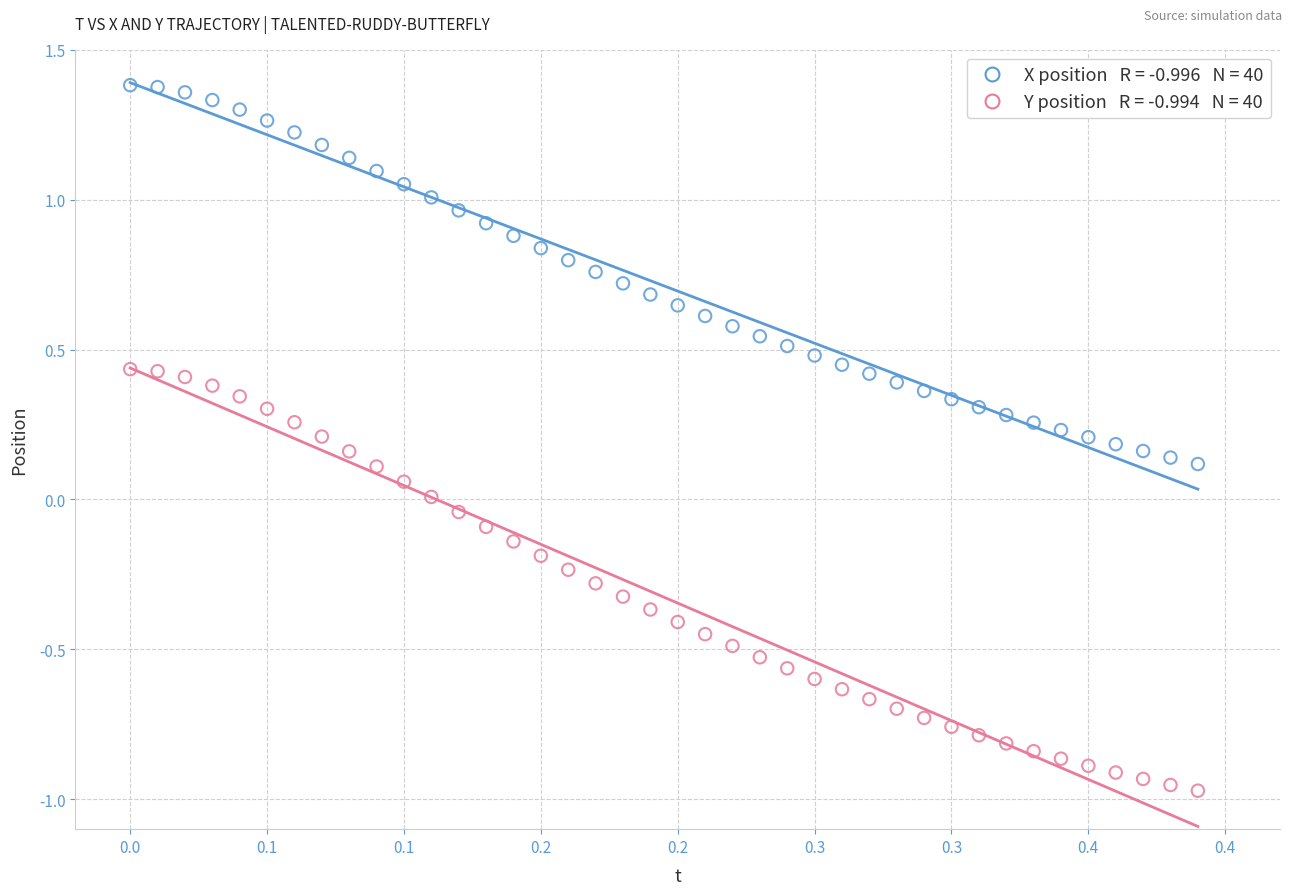

Across all data points, what is the range of Y values (max minus min)?

2.4